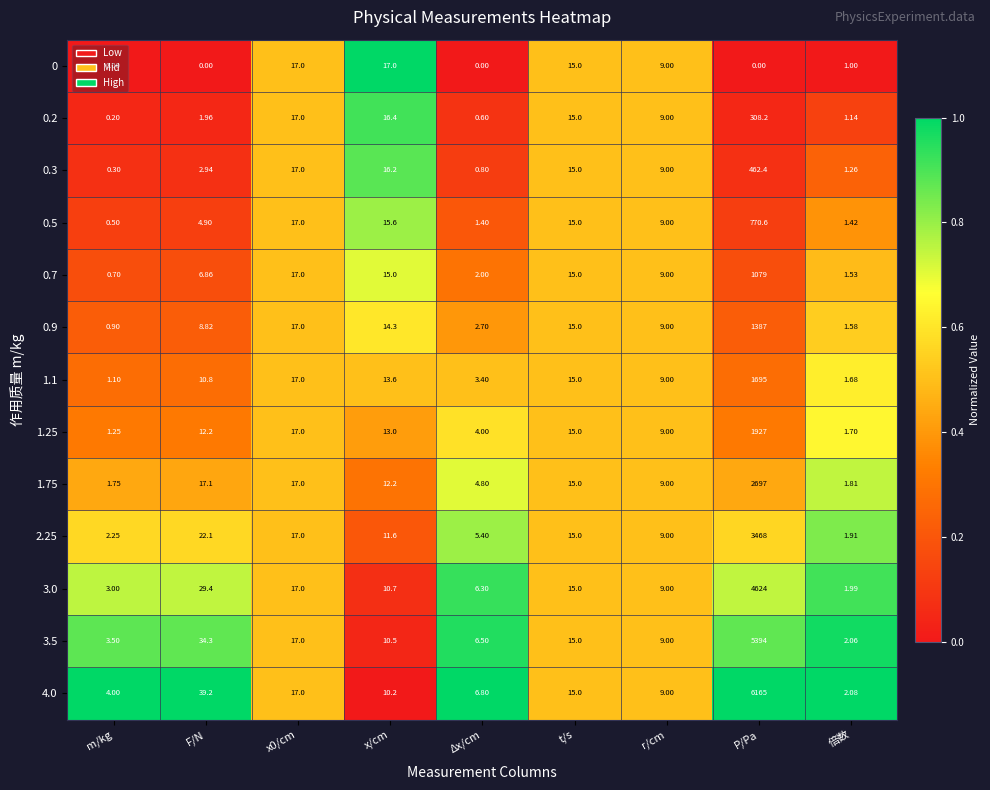

At which category does the chart reach its peak across all series?

P/Pa